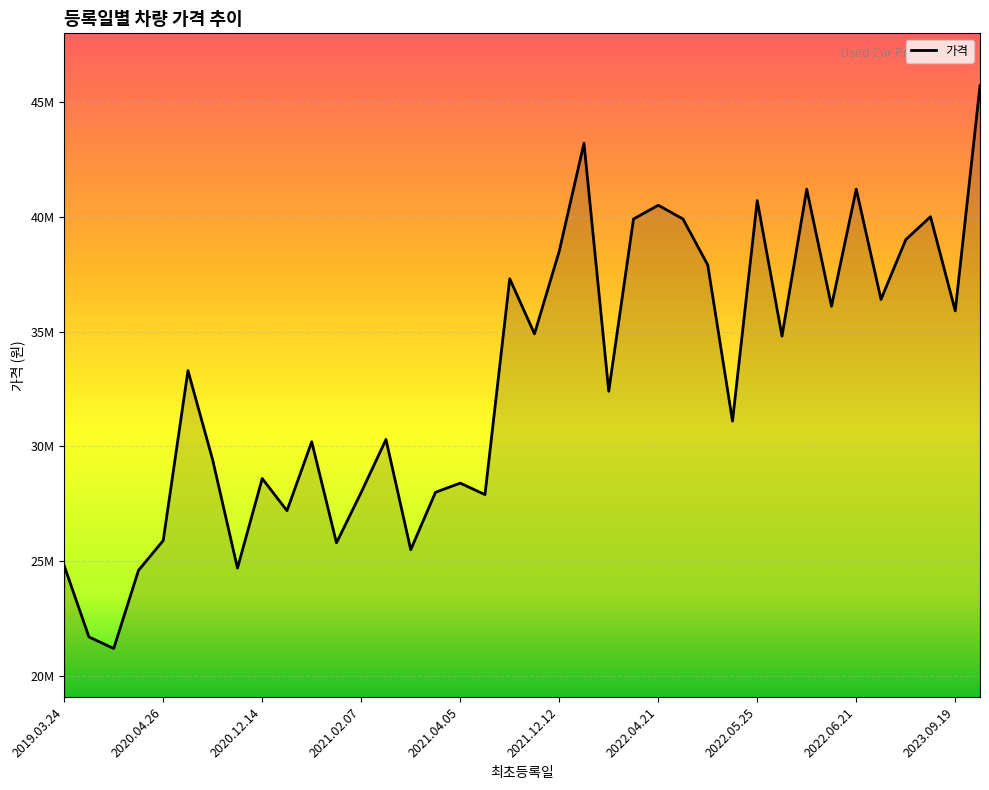

Rank the categories by value from lowest to highest.

2020.01.16, 2019.11.24, 2020.03.11, 2020.10.07, 2019.03.24, 2021.02.24, 2021.01.31, 2020.04.26, 2021.01.12, 2021.04.12, 2021.03.16, 2021.02.07, 2021.04.05, 2020.12.14, 2020.09.14, 2021.01.26, 2021.02.16, 2022.05.22, 2022.03.16, 2020.07.22, 2022.06.01, 2021.11.28, 2023.09.19, 2022.06.20, 2022.08.31, 2021.07.20, 2022.05.18, 2021.12.12, 2022.11.06, 2022.04.17, 2022.04.24, 2023.06.01, 2022.04.21, 2022.05.25, 2022.06.06, 2022.06.21, 2022.02.23, 2023.11.01